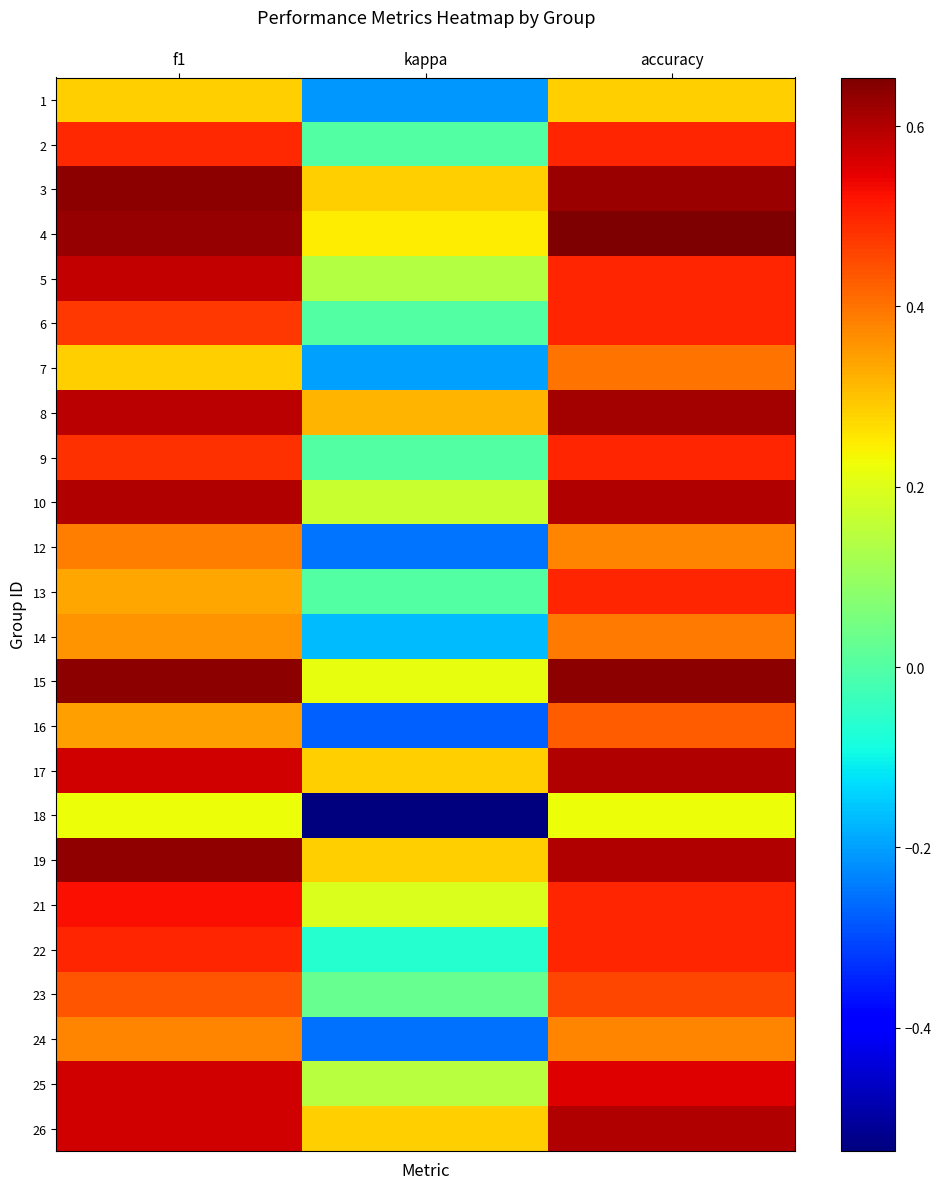

What is the spread (max minus min) of values at f1?

0.4